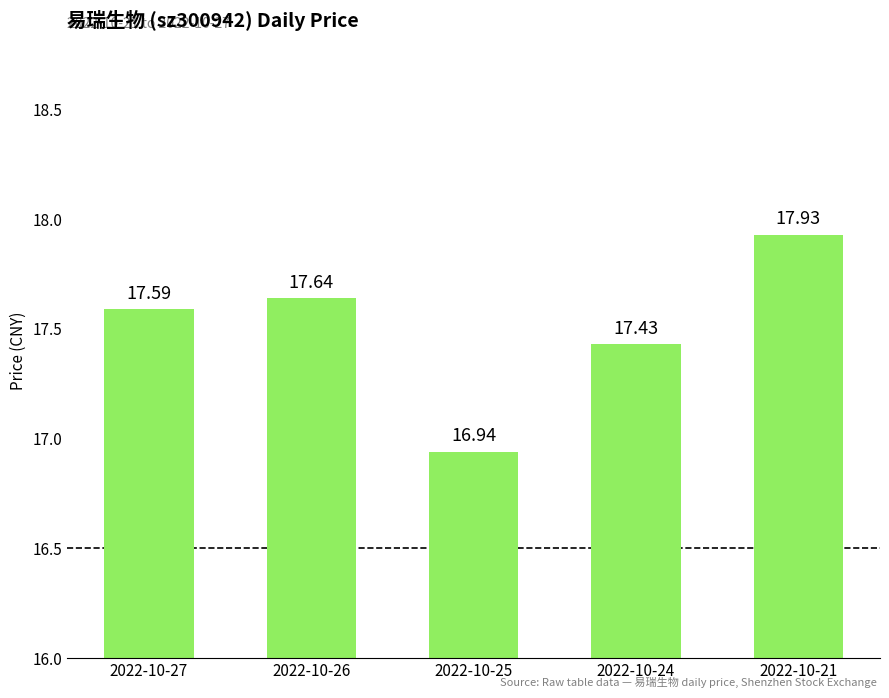

What is the difference between the maximum and minimum values?

1.0